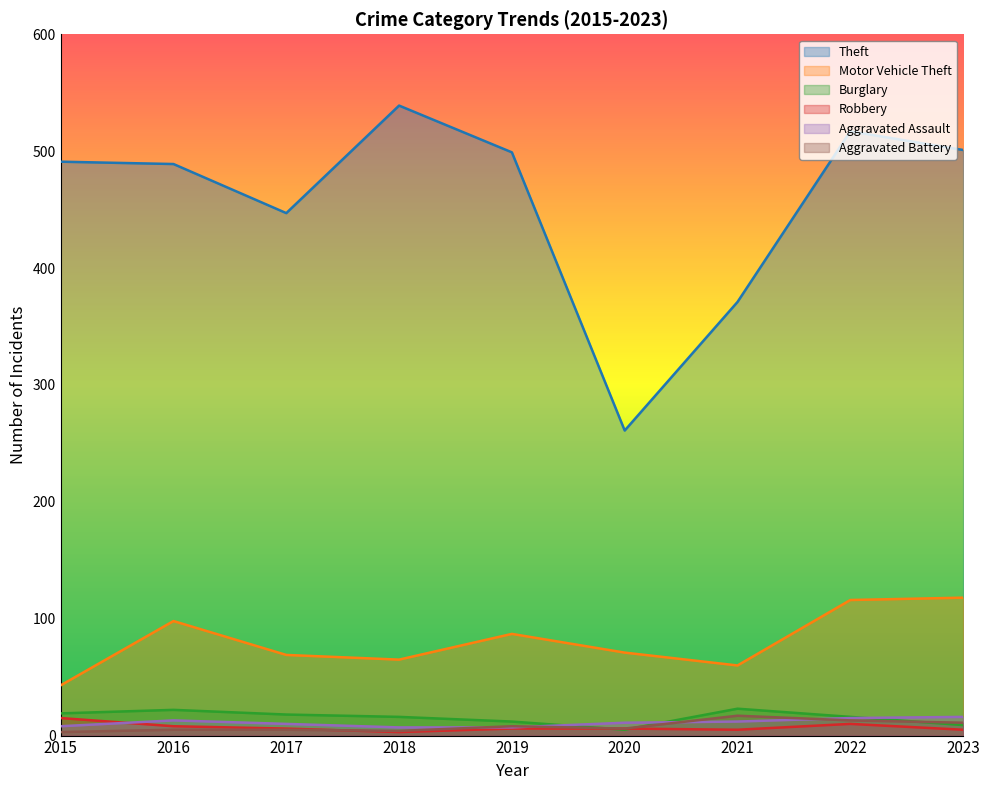

Reading right to left, list all the values displayed in this chart.

Theft: 501	517	371	261	499	539	447	489	491
Motor Vehicle Theft: 118	116	60	71	87	65	69	98	43
Burglary: 9	16	23	5	12	16	18	22	19
Robbery: 5	10	5	6	6	3	6	8	15
Aggravated Assault: 16	15	12	11	7	7	10	13	8
Aggravated Battery: 11	13	17	6	8	4	5	5	3